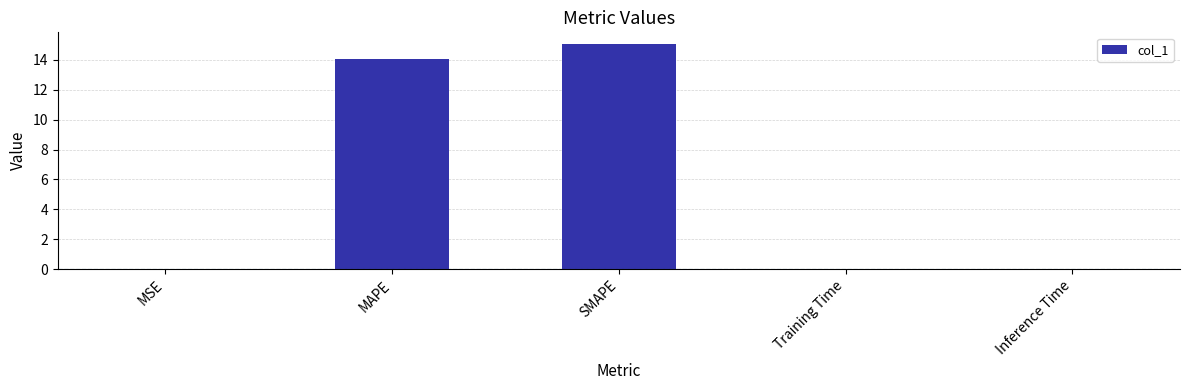

Which label corresponds to the largest value in the chart?

SMAPE